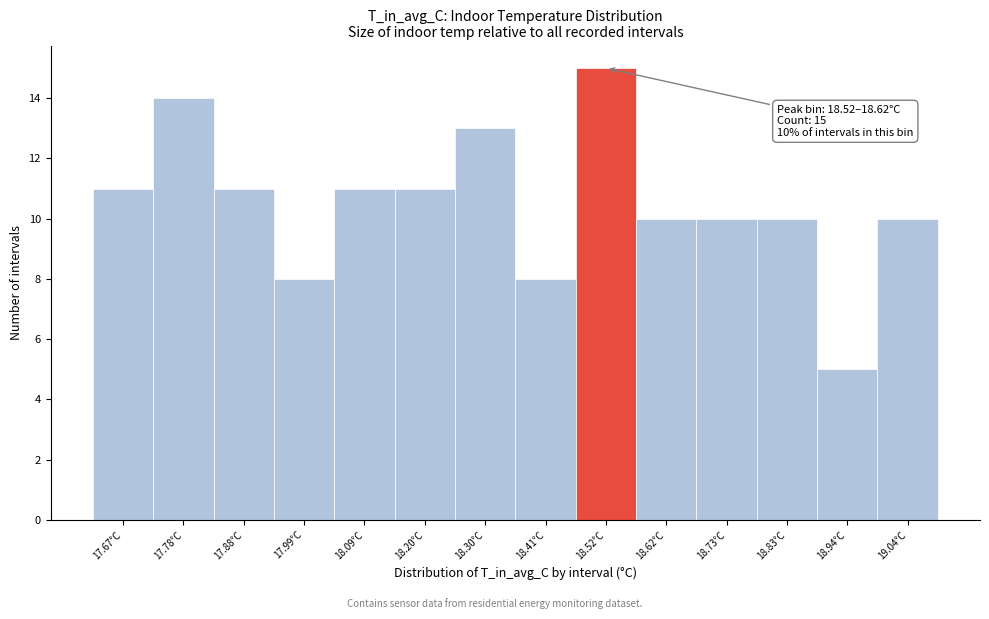

Reading right to left, list all the values displayed in this chart.

10	5	10	10	10	15	8	13	11	11	8	11	14	11